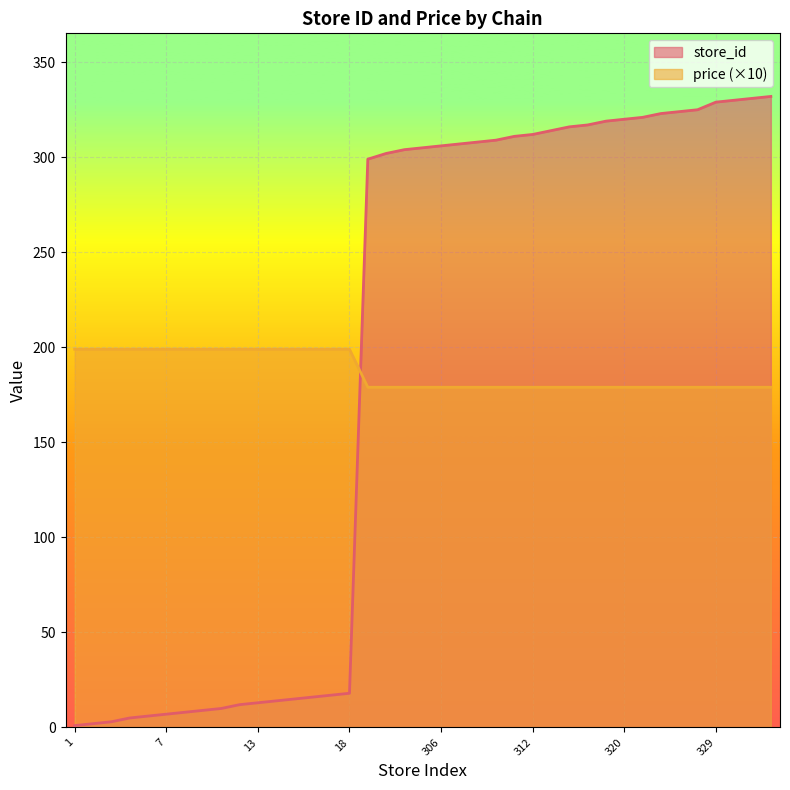

Reading left to right, what are all the values shown in this chart?

store_id: 1=1	2=2	3=3	5=5	6=6	7=7	8=8	9=9	10=10	12=12	13=13	14=14	15=15	16=16	17=17	18=18	299=299	302=302	304=304	305=305	306=306	307=307	308=308	309=309	311=311	312=312	314=314	316=316	317=317	319=319	320=320	321=321	323=323	324=324	325=325	329=329	330=330	331=331	332=332
price: 1=199	2=199	3=199	5=199	6=199	7=199	8=199	9=199	10=199	12=199	13=199	14=199	15=199	16=199	17=199	18=199	299=179	302=179	304=179	305=179	306=179	307=179	308=179	309=179	311=179	312=179	314=179	316=179	317=179	319=179	320=179	321=179	323=179	324=179	325=179	329=179	330=179	331=179	332=179